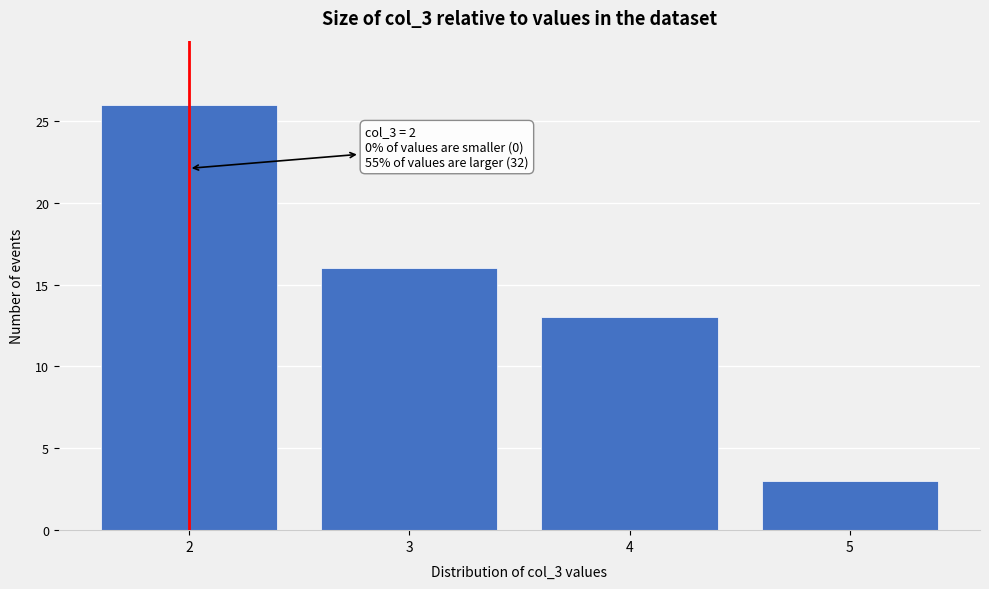

Reading left to right, list all the values displayed in this chart.

26	16	13	3